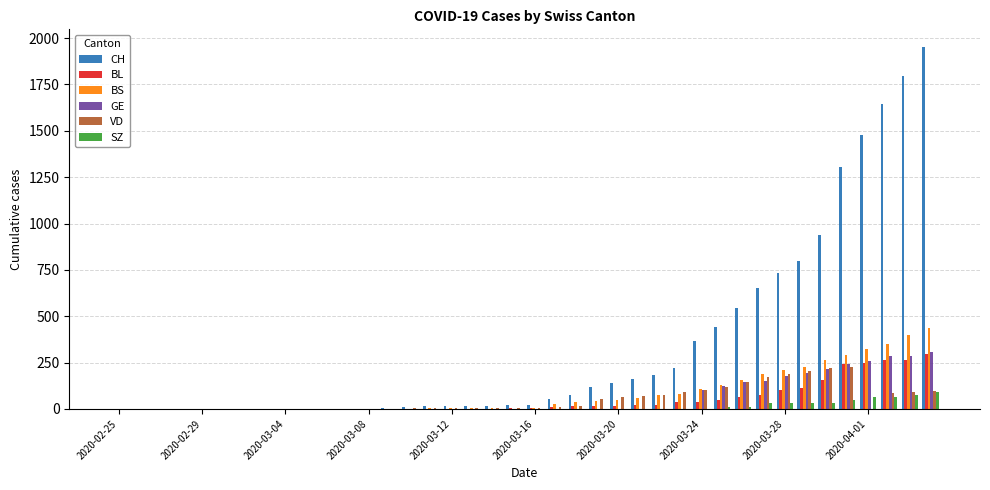

What is the maximum value for BS?

434